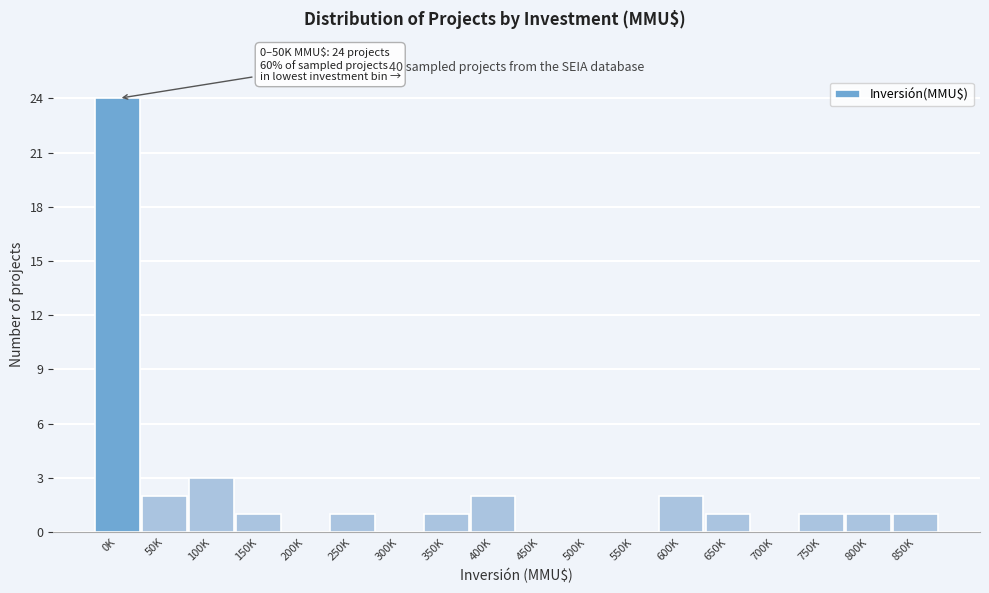

Reading left to right, list all the values displayed in this chart.

0K=24	50K=2	100K=3	150K=1	200K=0	250K=1	300K=0	350K=1	400K=2	450K=0	500K=0	550K=0	600K=2	650K=1	700K=0	750K=1	800K=1	850K=1